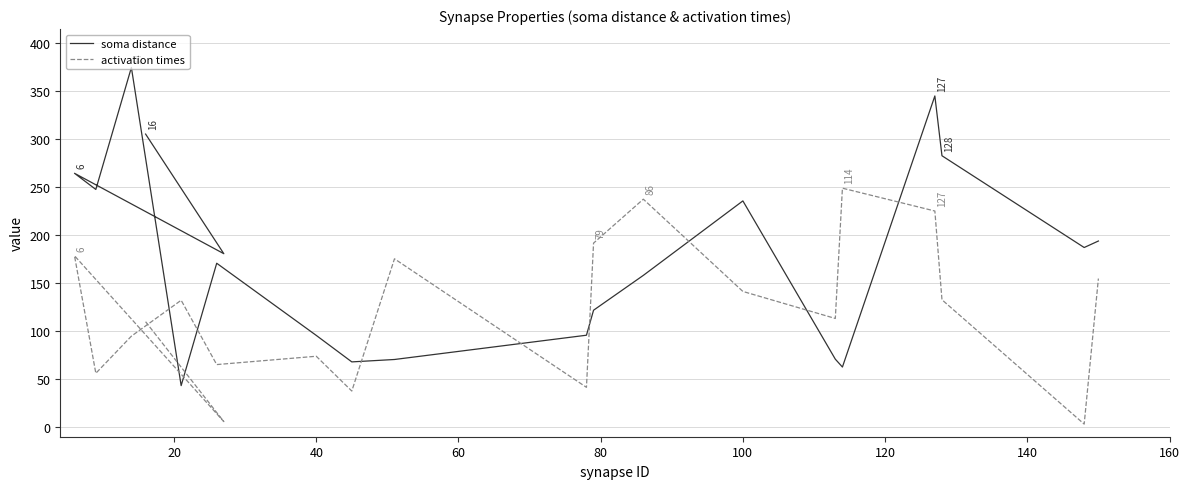

How many interior local peaks does the soma distance series have?

5